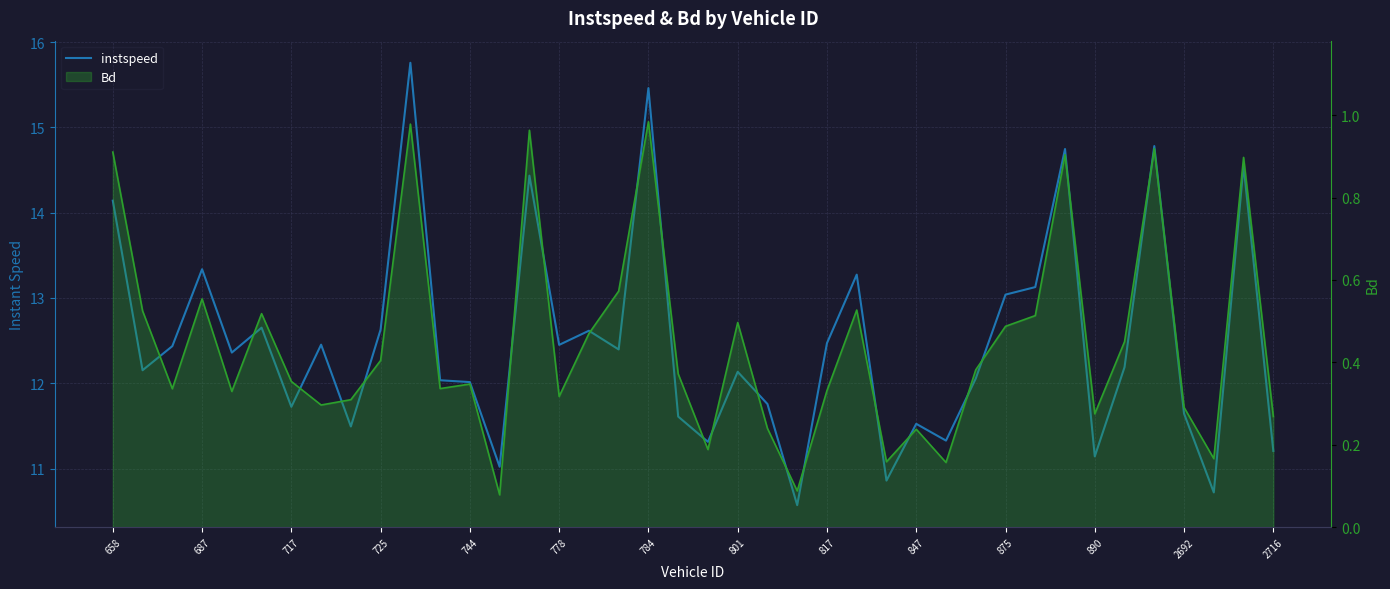

Rank the series by their average value, from highest to lowest.

instspeed, Bd